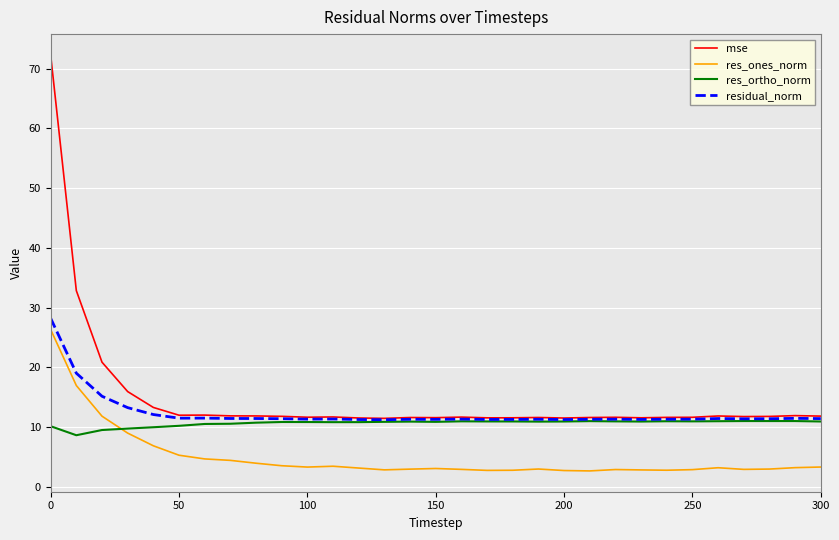

What is the highest value of the residual_norm series?

28.2